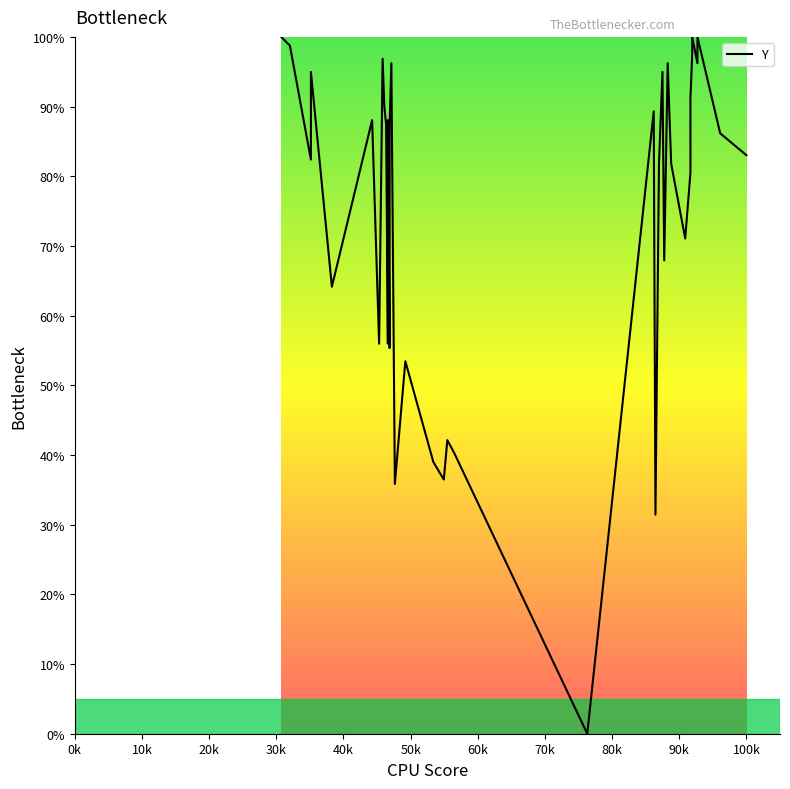

What is the difference between the second highest and minimum values?

100.0